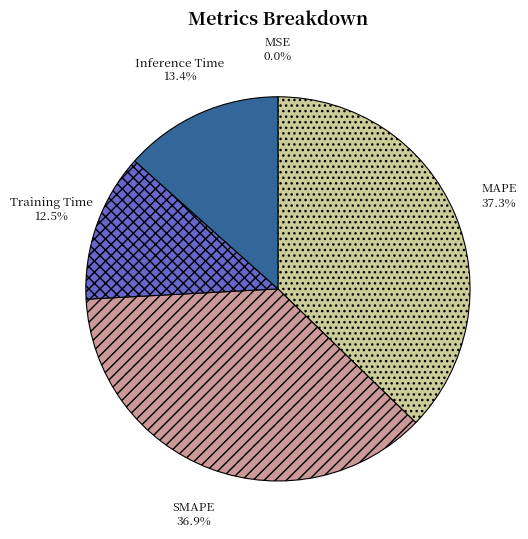

Does Inference Time represent more than half of the total?

No